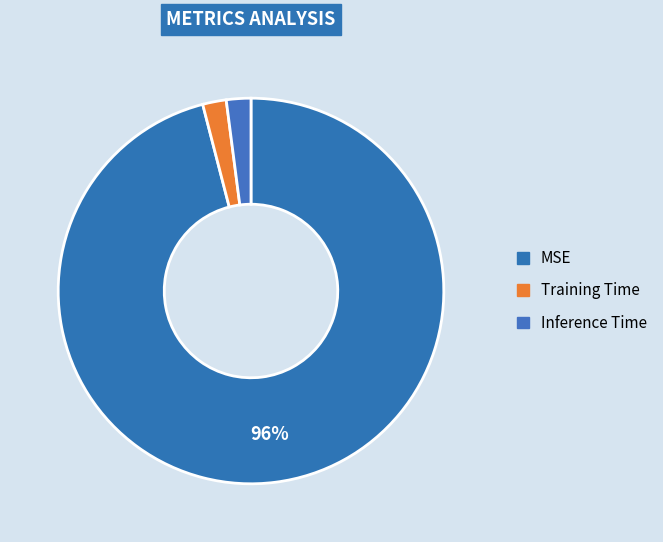

How many segments does this pie chart have?

3